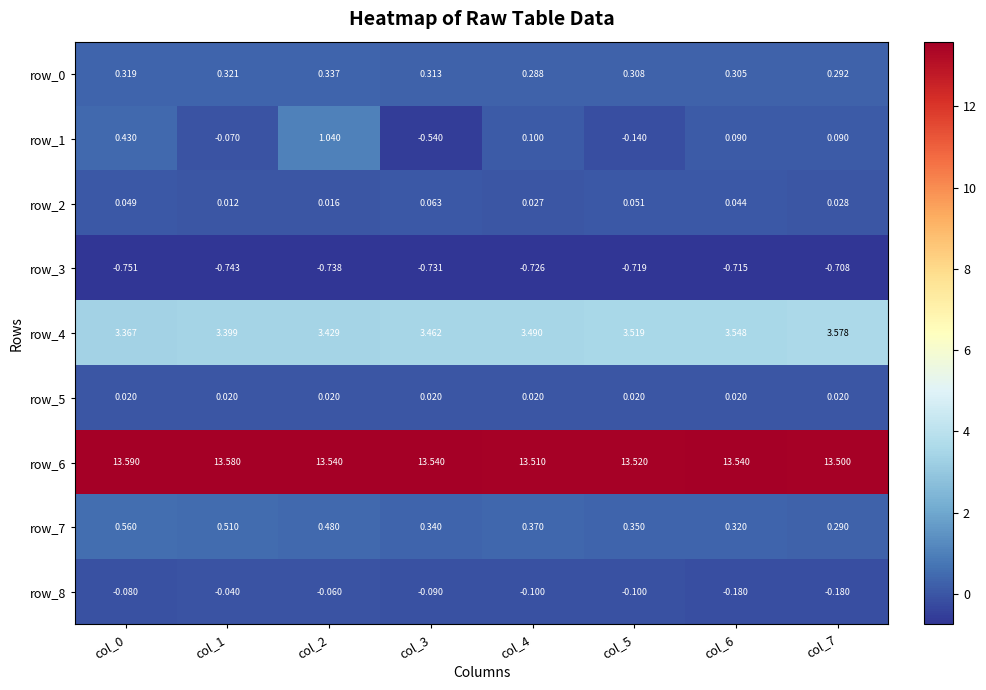

Which series has the largest range (max minus min)?

row_1